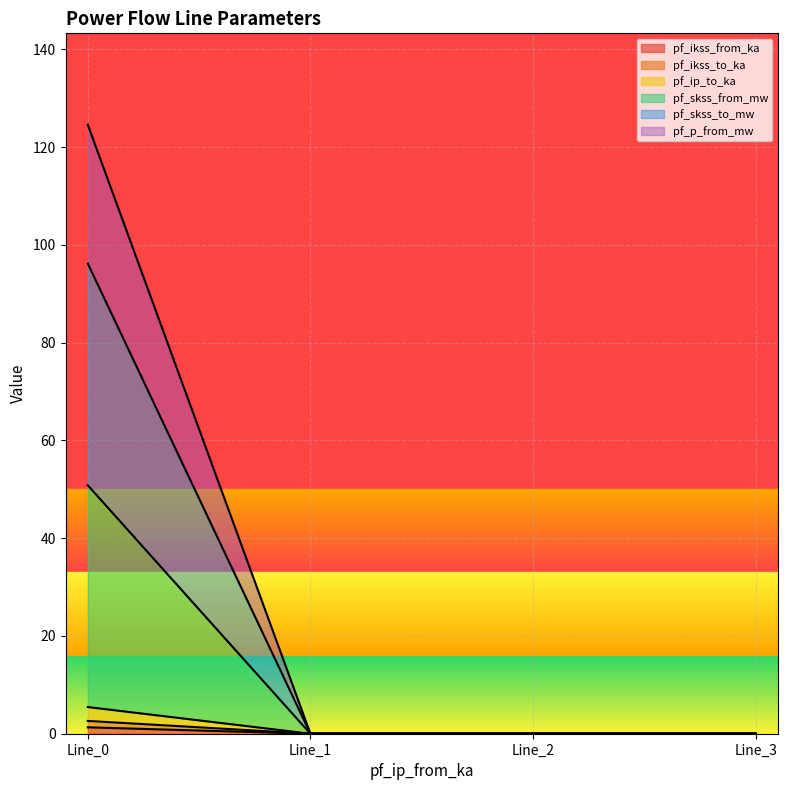

Reading left to right, extract all data points from this chart.

pf_ikss_from_ka: 50.8	0.0	0.0	0.0
pf_ikss_to_ka: 96.2	0.0	0.0	0.0
pf_ip_to_ka: 124.6	0.0	0.0	0.0
pf_skss_from_mw: 1.3	0.0	0.0	0.0
pf_skss_to_mw: 2.6	0.0	0.0	0.0
pf_p_from_mw: 5.5	0.0	0.0	0.0